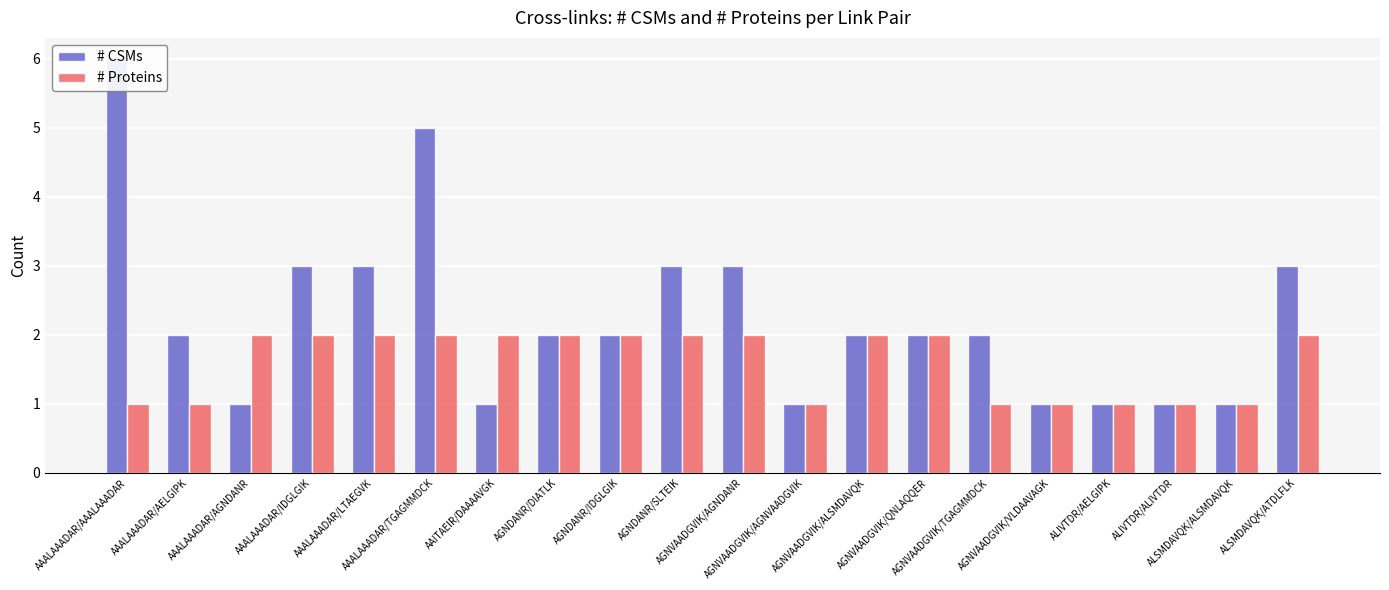

Which category has the lowest value in the # Proteins series?

AAALAAADAR/AAALAAADAR